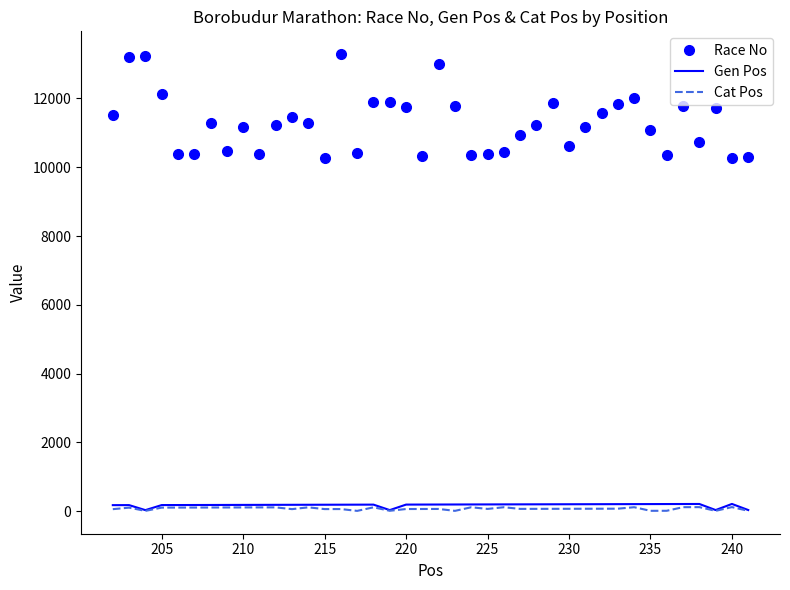

In Race No, how many points are higher than both neighbors (excluding endpoints)?

11